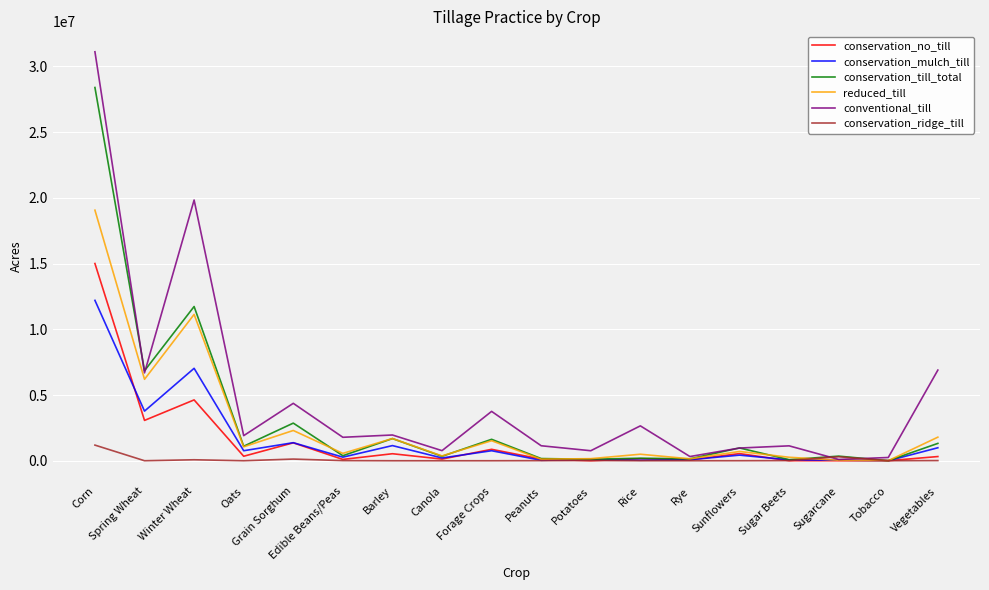

What position from the right is Barley?

12